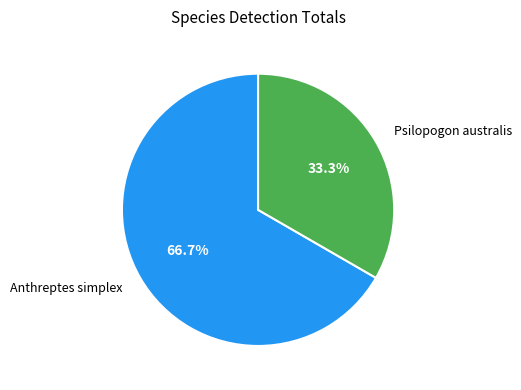

Is it true that Psilopogon australis is 25% of the pie?

False